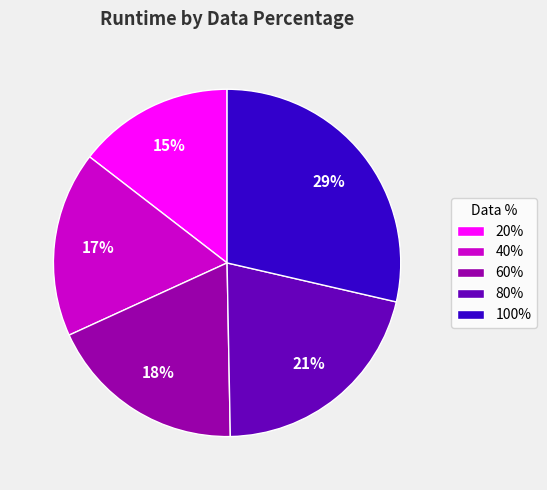

Is there any slice that represents more than half of the pie?

No